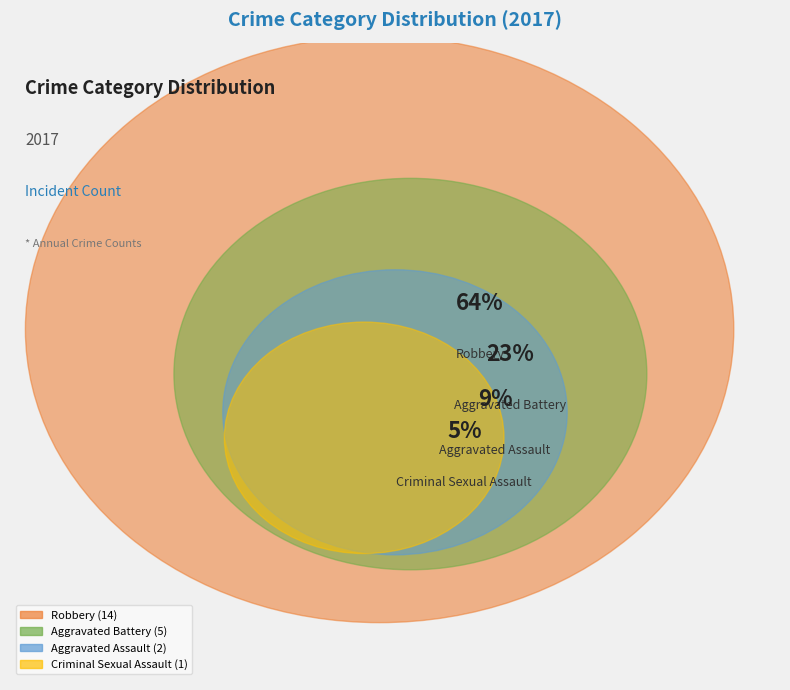

How much of the chart is everything except Aggravated Battery?

77.3%